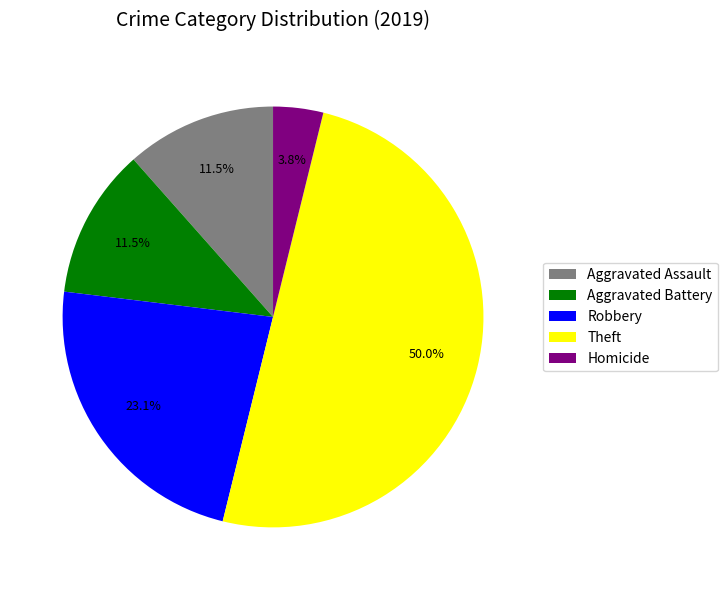

To the nearest percent, what is the difference between the largest and smallest slice percentages?

46%